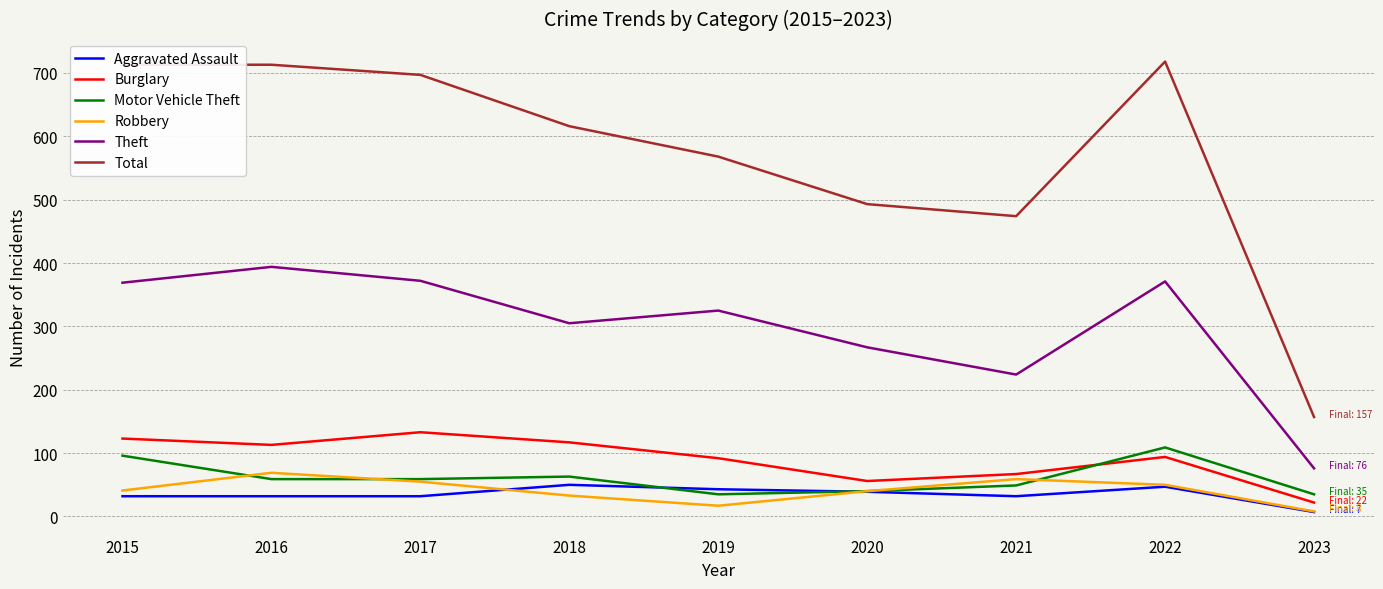

At how many categories does at least one series exceed 243?

8